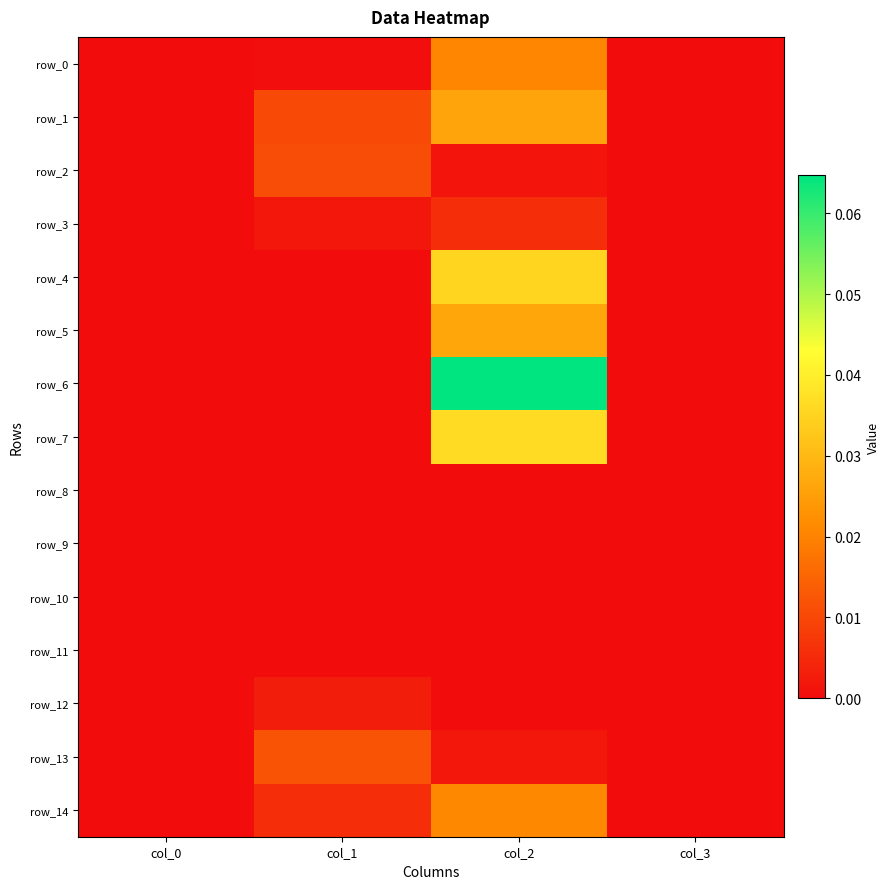

Which series has the largest total across all categories?

row_6